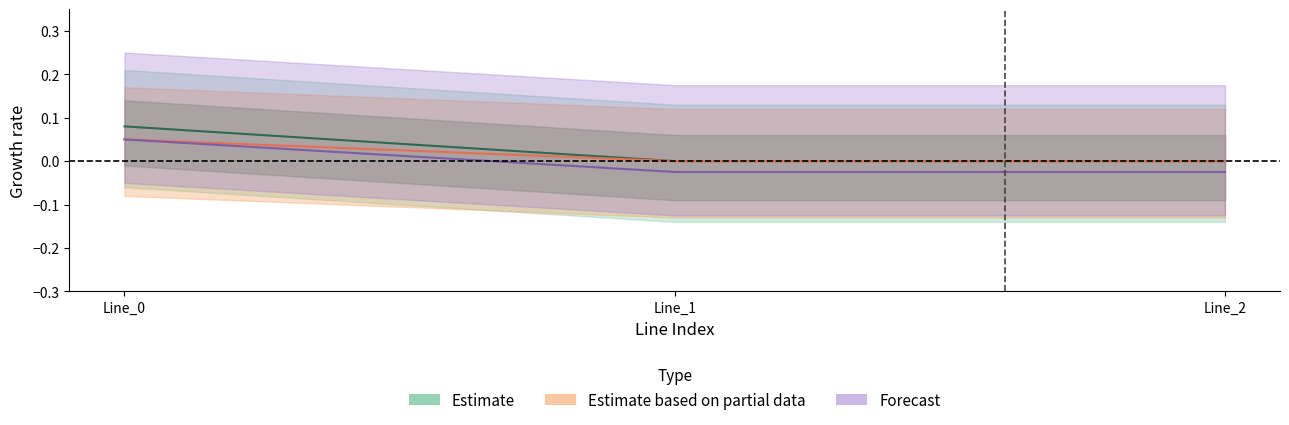

At which label is pf_q_c_from_mvar closest to 0?

Line_2